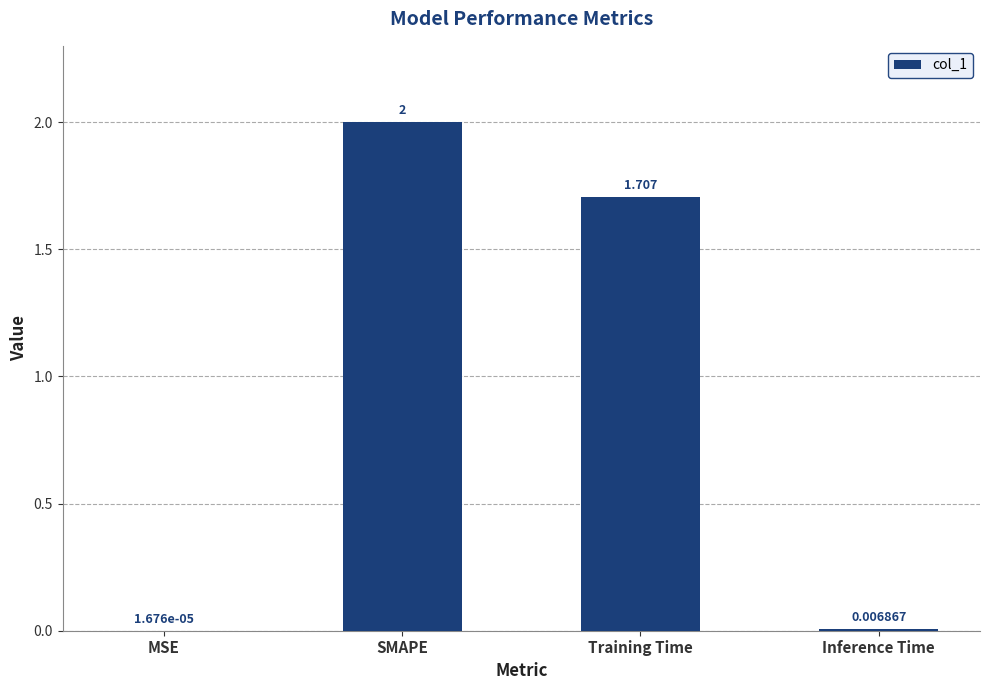

Which has a higher value, Training Time or MSE?

Training Time